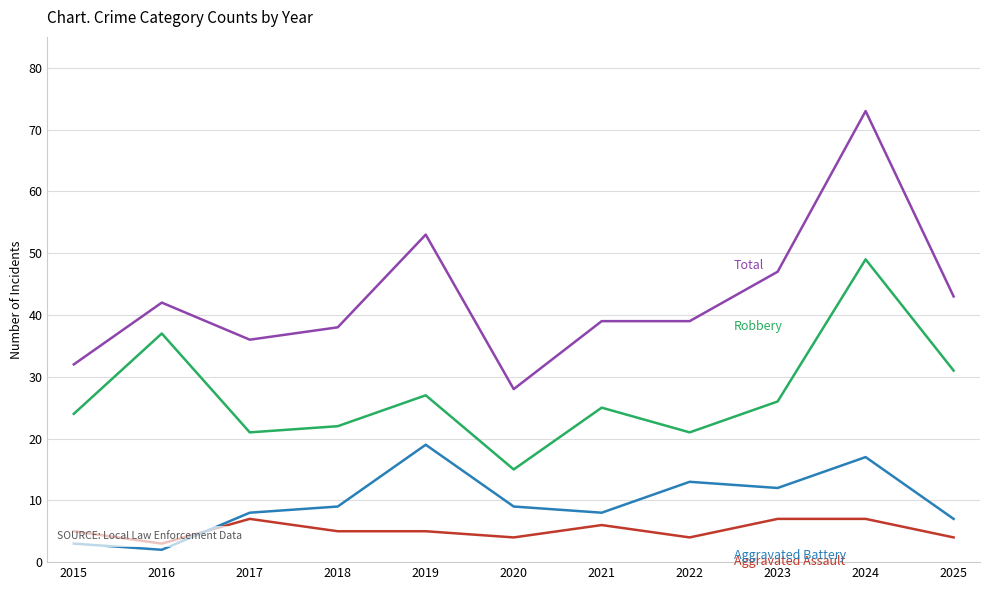

What is the maximum value shown in the chart?

73